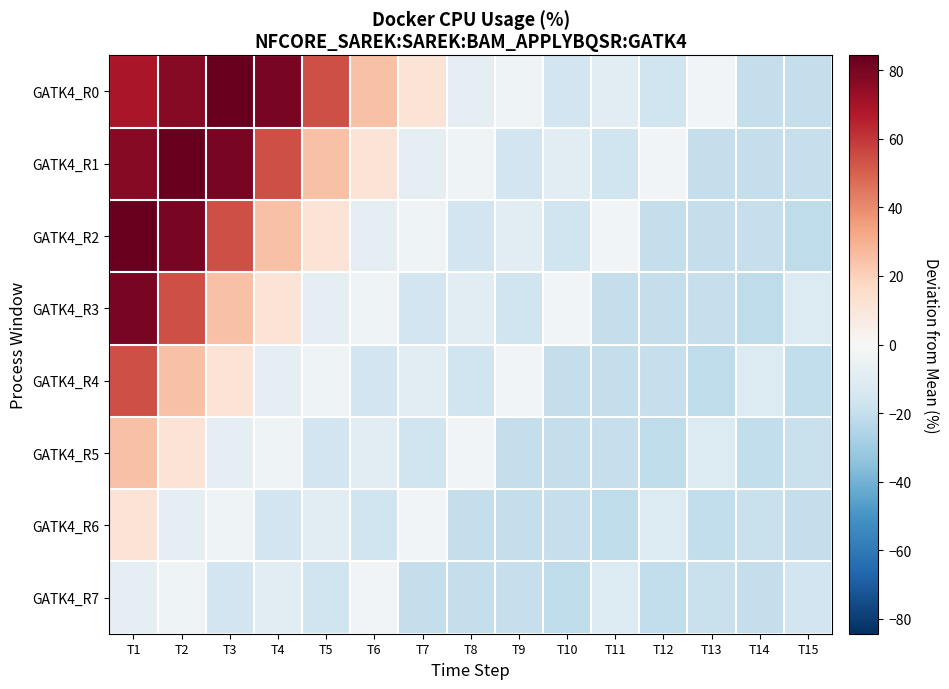

What is the total value across all series at T4?

132.8